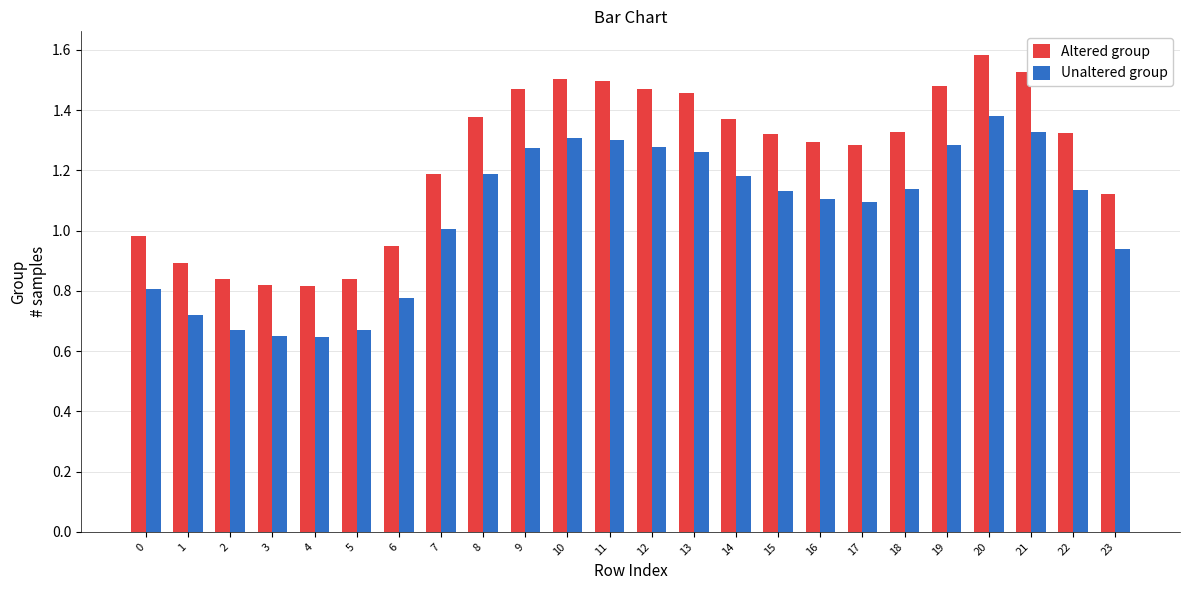

The Altered group series shows 0.4 at 22. True or false?

False